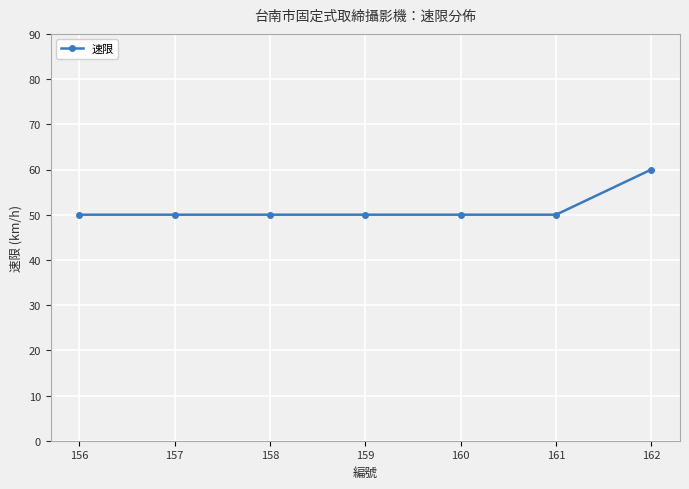

Reading right to left, transcribe all the data shown in this chart.

162=60	161=50	160=50	159=50	158=50	157=50	156=50